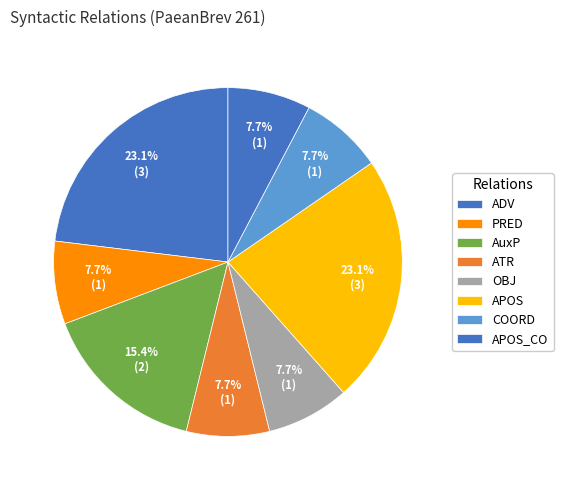

Count the number of slices in the pie.

8